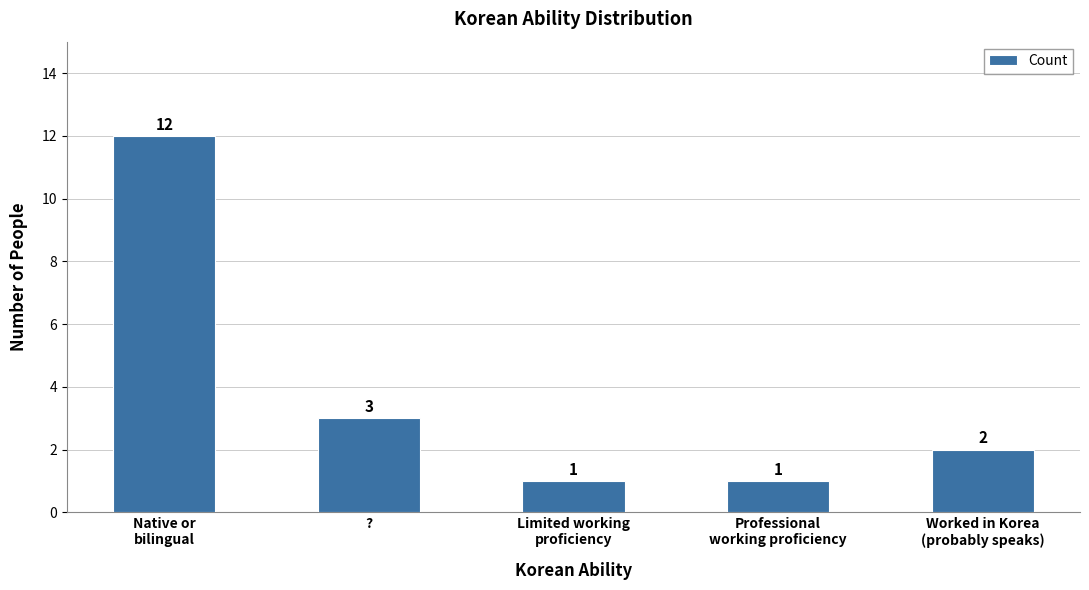

At which label is the value closest to 6?

?